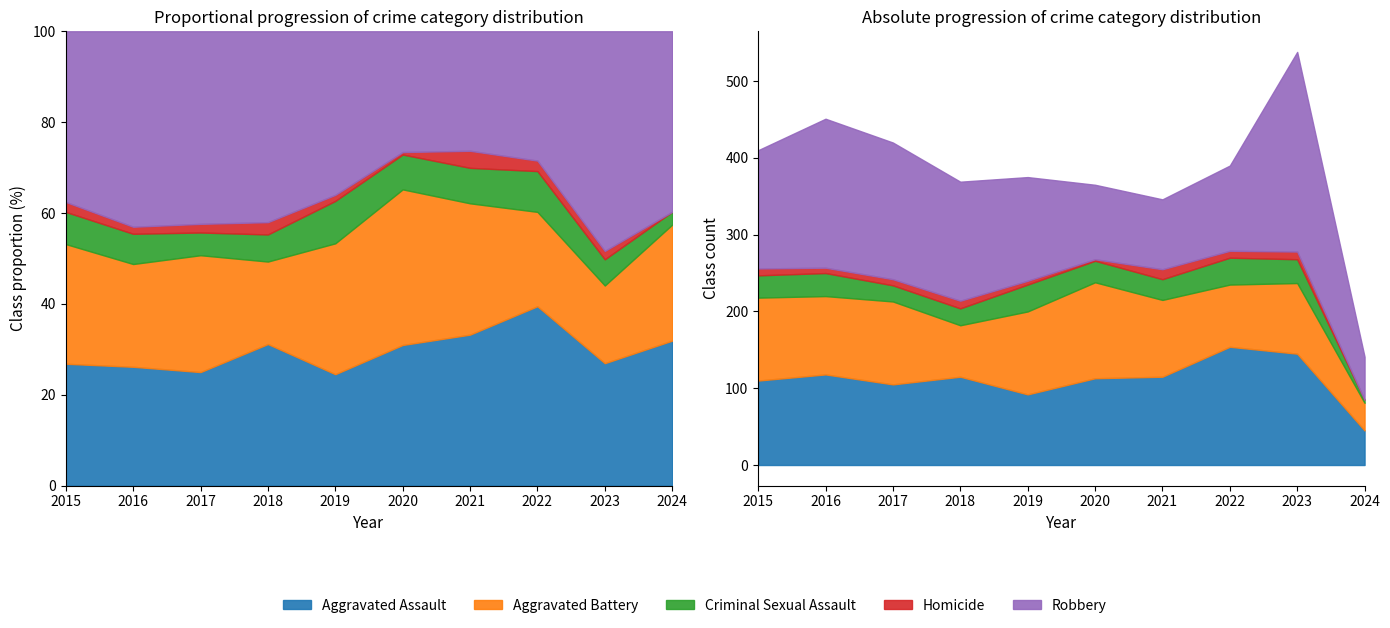

The value of Aggravated Battery at 2024 is 36. True or false?

True